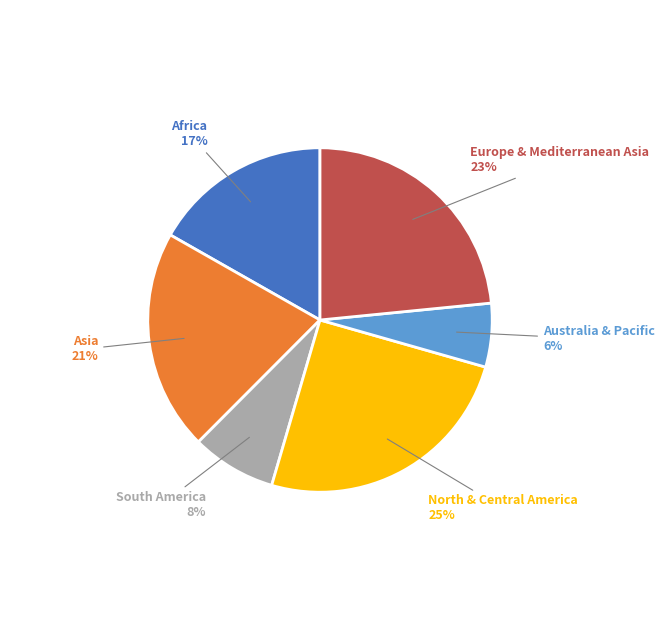

To the nearest percent, what is the difference between the largest and smallest slice percentages?

19%